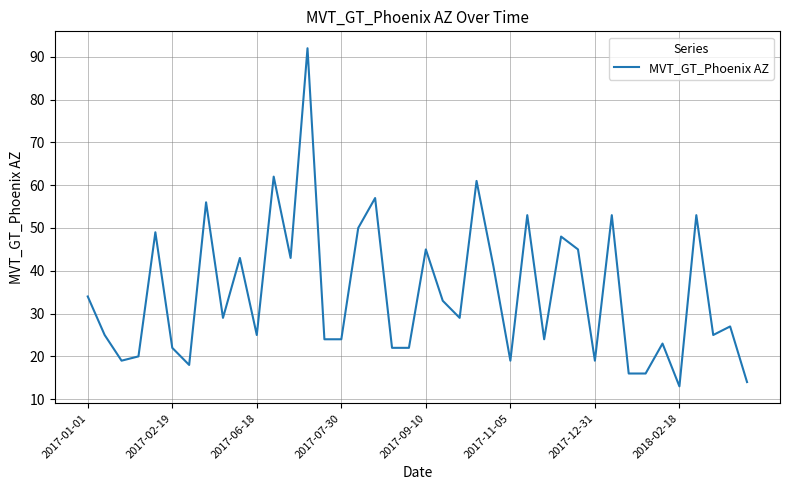

What is the difference between the maximum and minimum values?

79